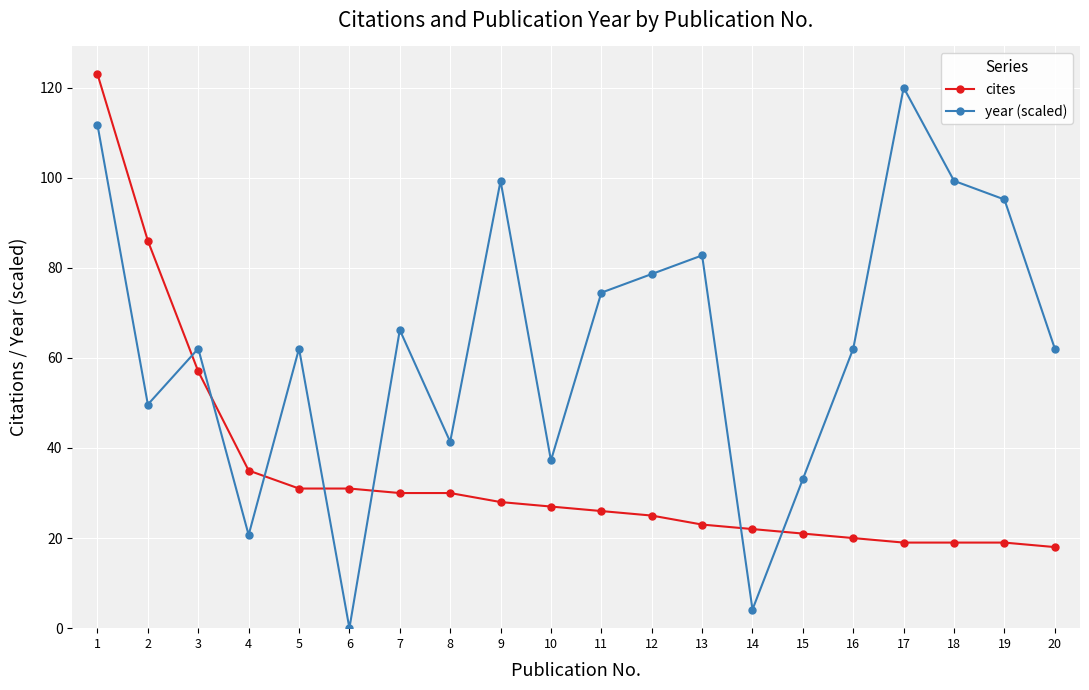

Is it true that year (scaled) equals 82.8 at 13?

True